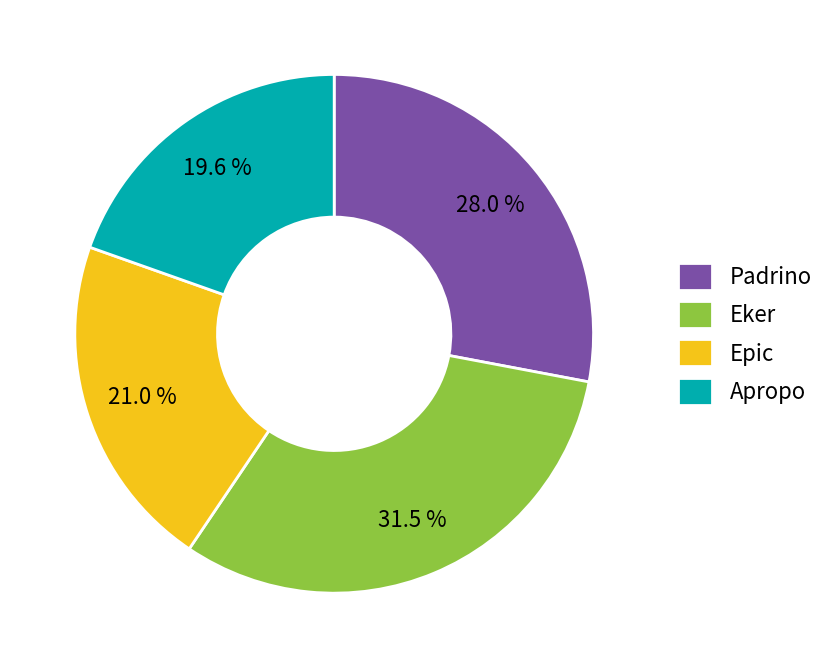

Rank the categories by value from lowest to highest.

Apropo, Epic, Padrino, Eker